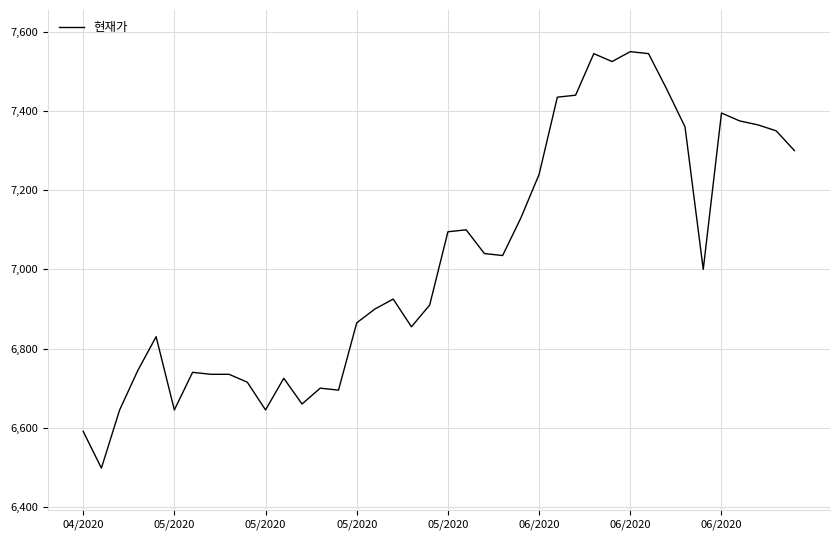

What is the minimum value shown in the chart?

6498